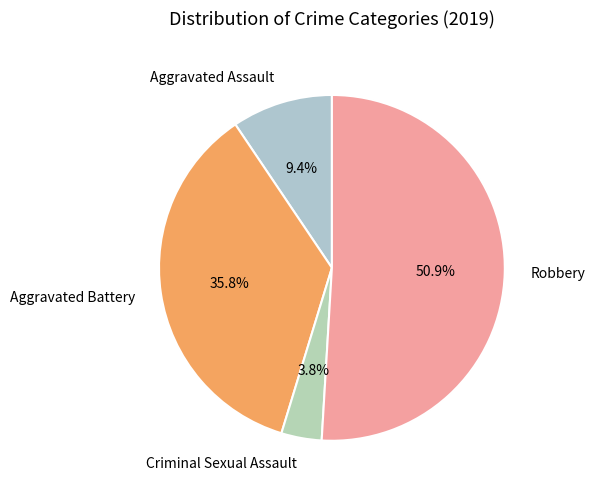

Is it true that Aggravated Assault is 9% of the pie?

True